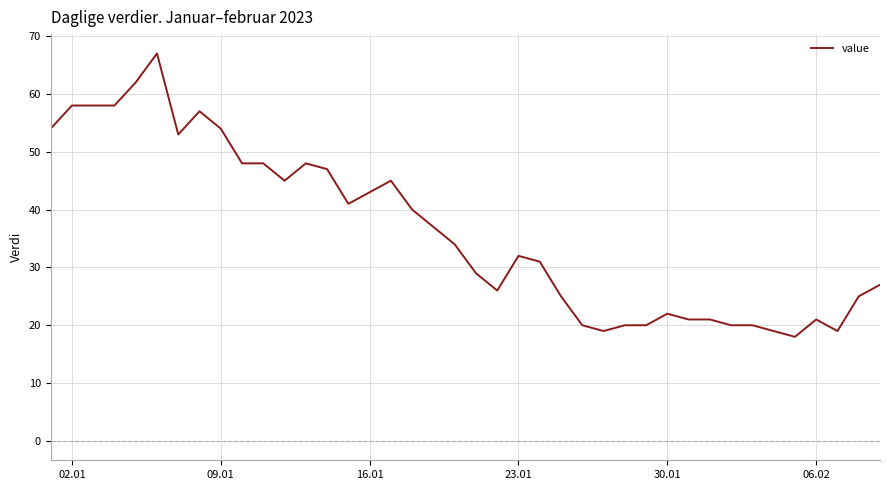

What is the maximum value shown in the chart?

67